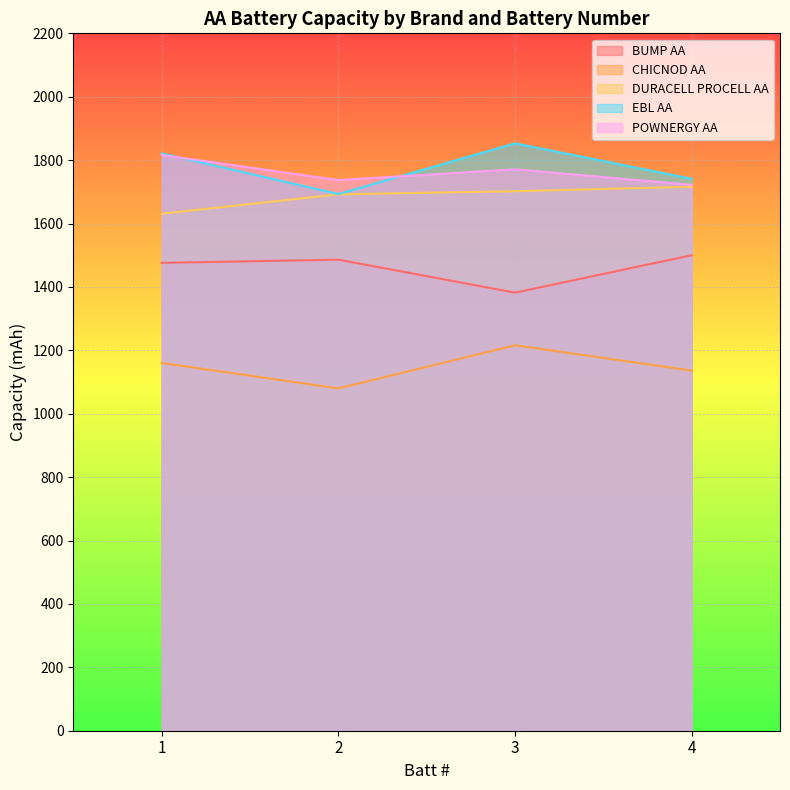

What is the total value across all series at 3?

7924